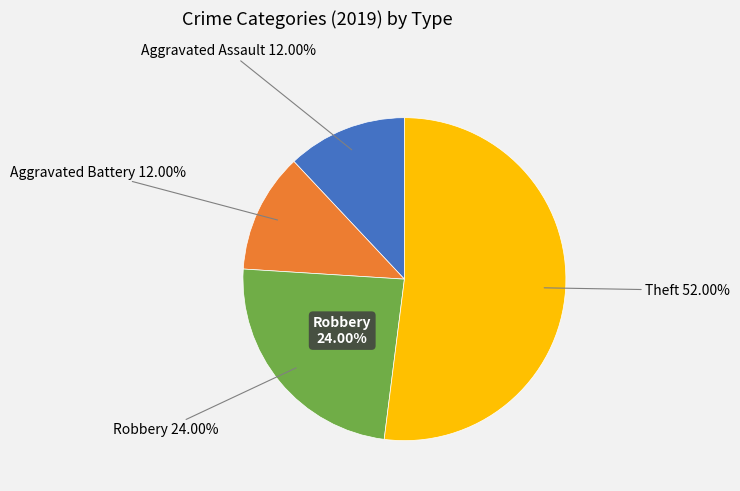

Count the number of slices in the pie.

4